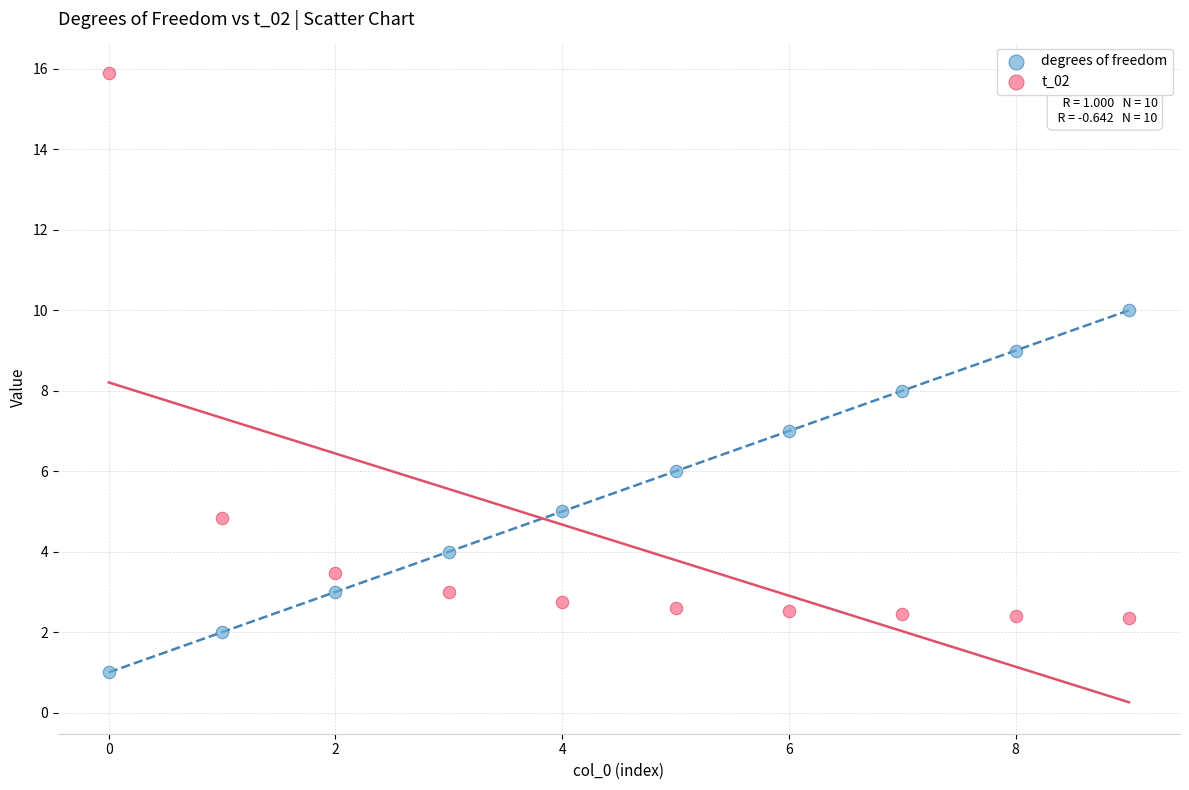

Which series has the widest spread of Y values?

t_02